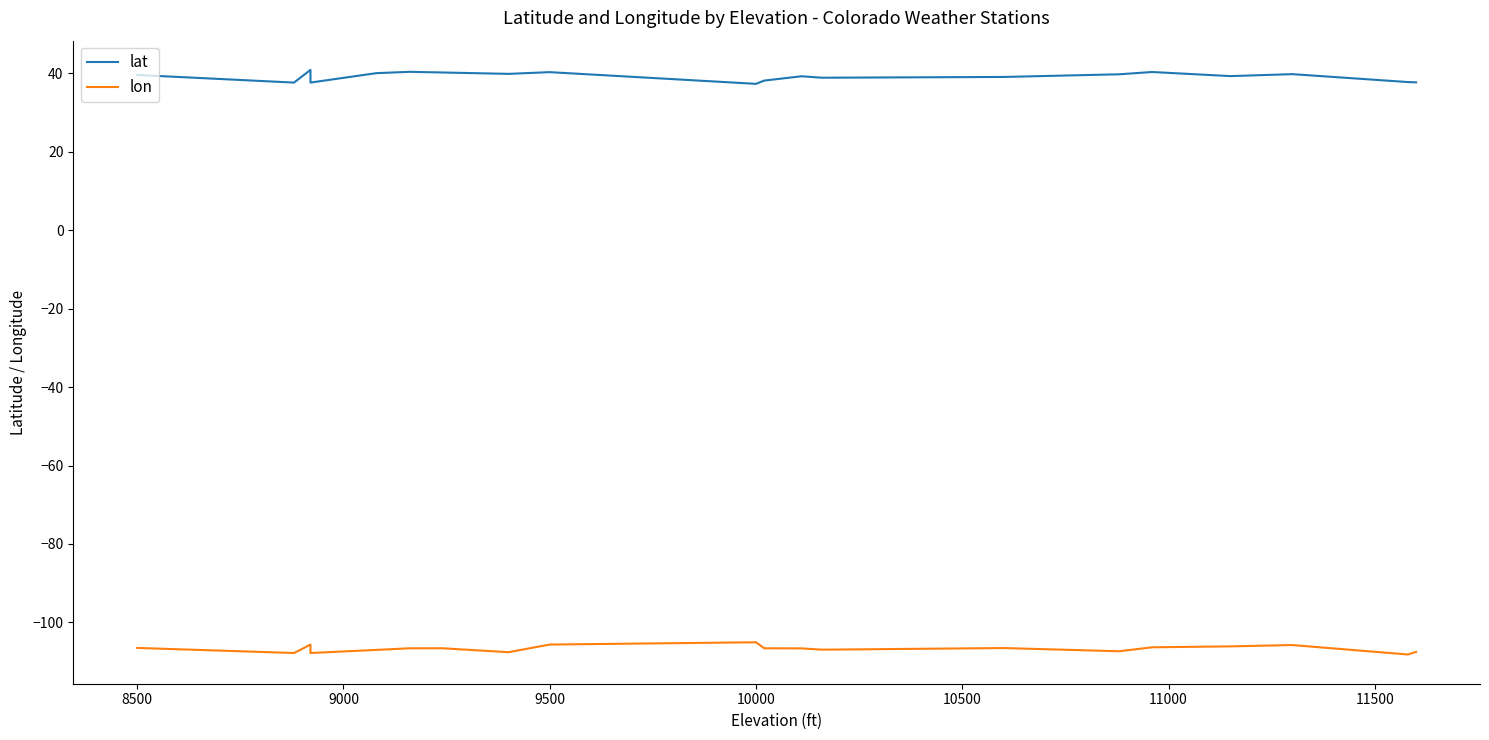

The value of lon at 13 is -23.9. True or false?

False